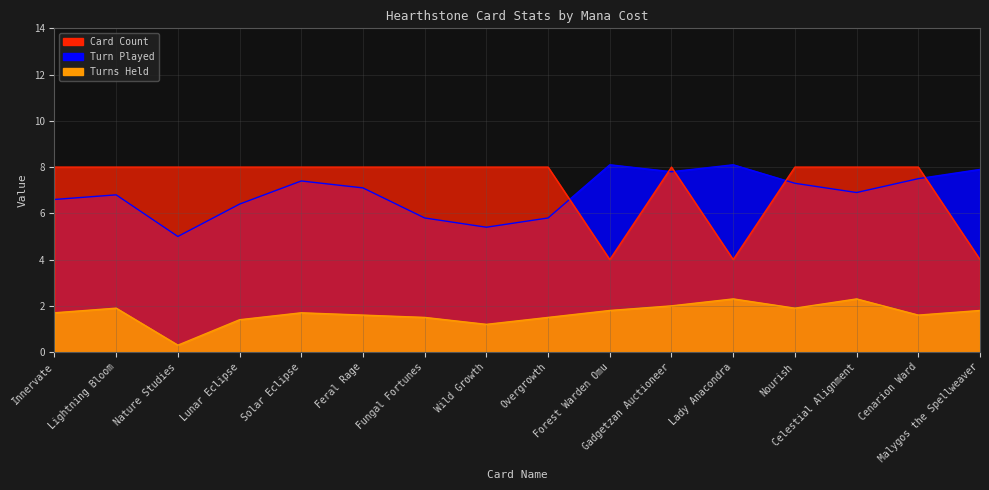

What is the spread (max minus min) of values at Fungal Fortunes?

6.5